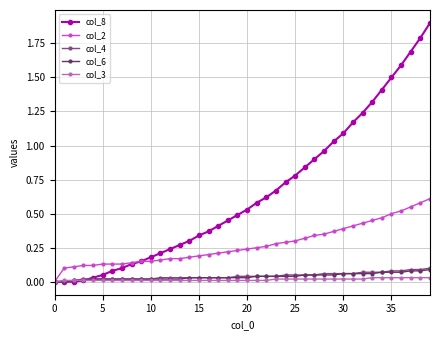

Which series has the widest spread of values?

col_8